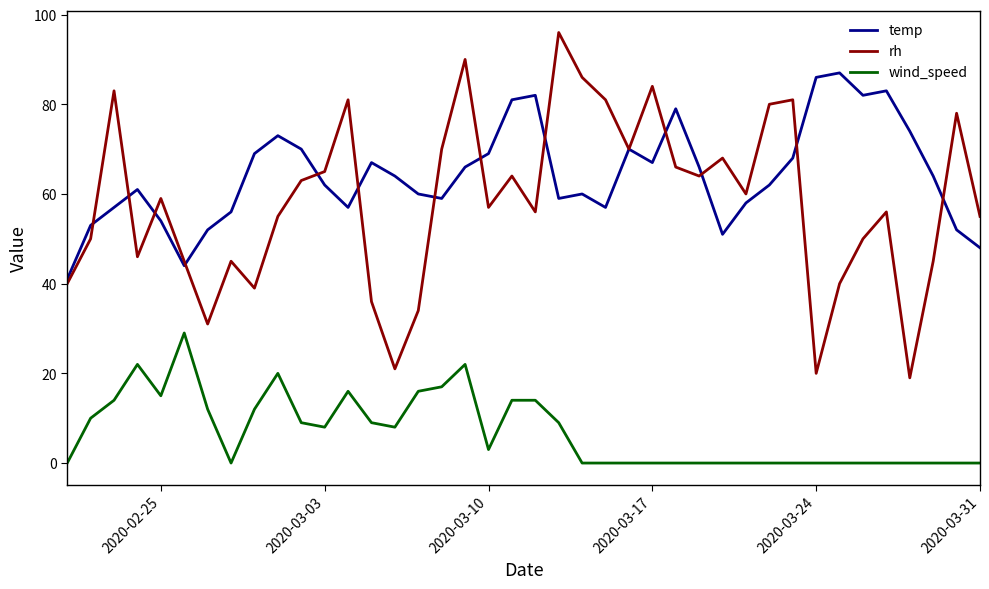

Which series has the largest total across all categories?

temp